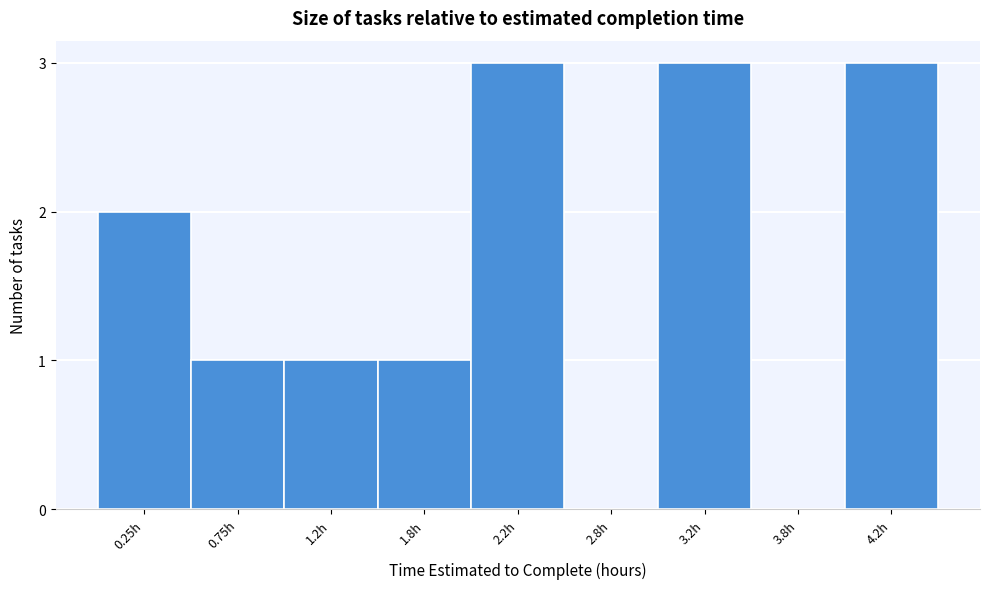

Reading left to right, transcribe all the data shown in this chart.

0.25h=2	0.75h=1	1.2h=1	1.8h=1	2.2h=3	2.8h=0	3.2h=3	3.8h=0	4.2h=3